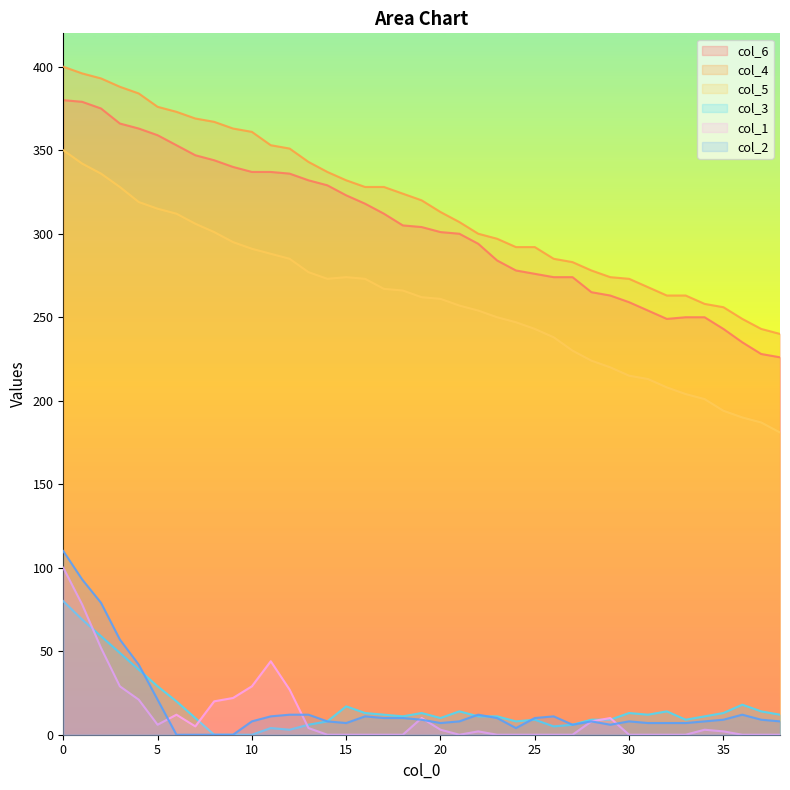

Rank the categories by col_1 value from lowest to highest.

14, 15, 16, 17, 18, 21, 23, 24, 25, 26, 27, 30, 31, 32, 33, 36, 37, 38, 22, 35, 20, 34, 13, 7, 5, 28, 19, 29, 6, 8, 4, 9, 12, 3, 10, 11, 2, 1, 0